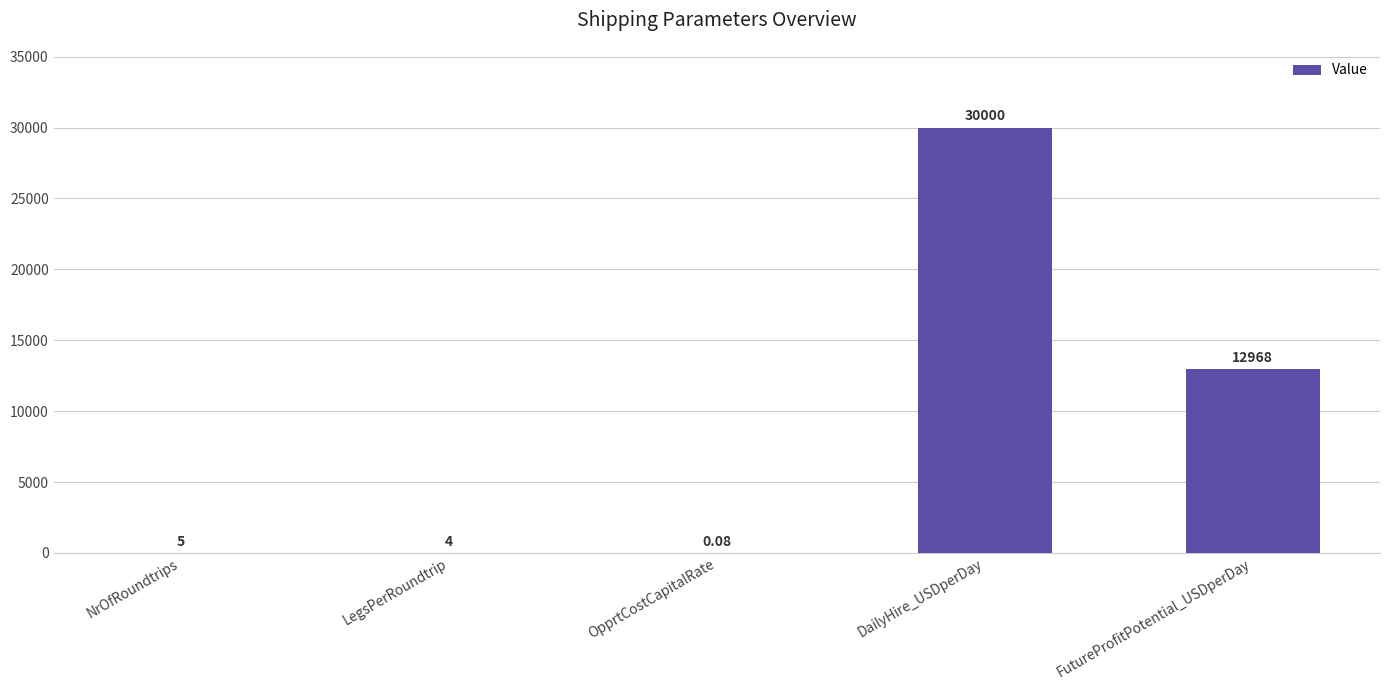

The chart shows a value of 46754.5 at DailyHire_USDperDay. True or false?

False